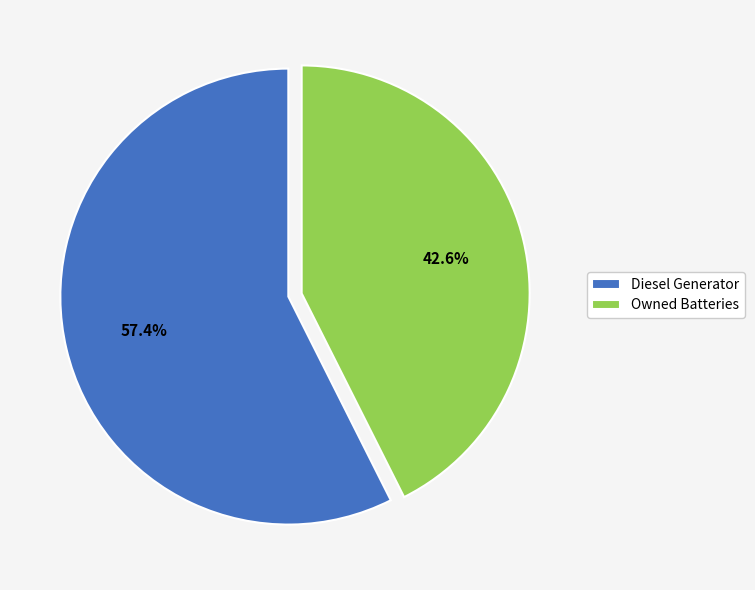

Which has a higher value, Diesel Generator or Owned Batteries?

Diesel Generator